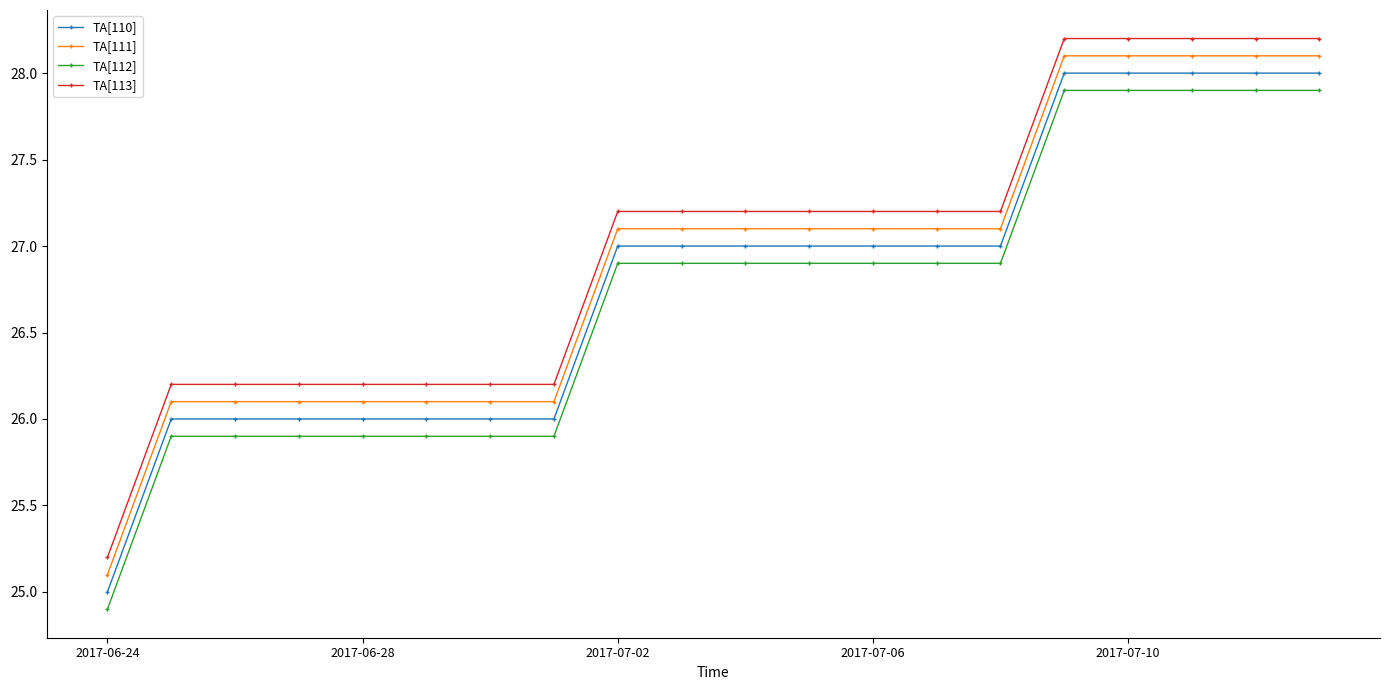

What is the value of the TA[112] point at the 16th from the left?

27.9